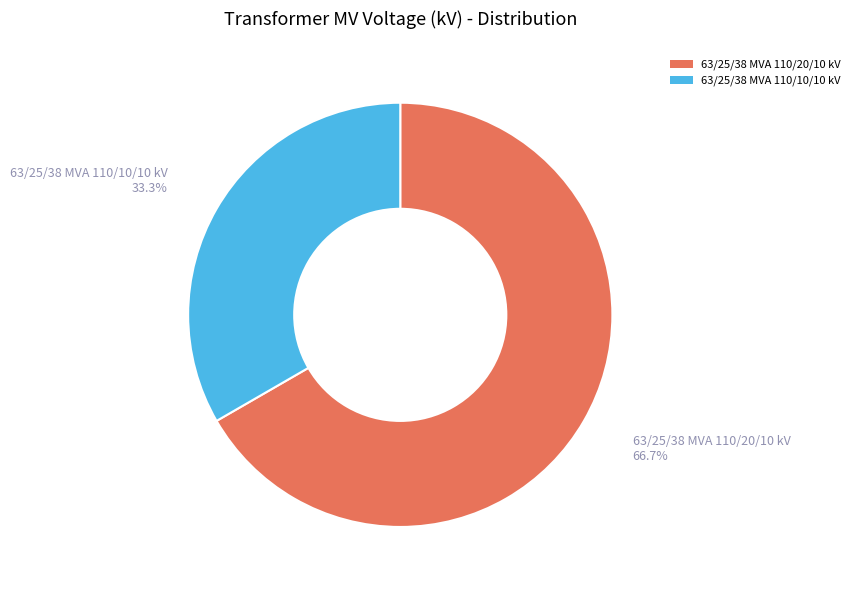

Is there any slice that represents more than half of the pie?

Yes